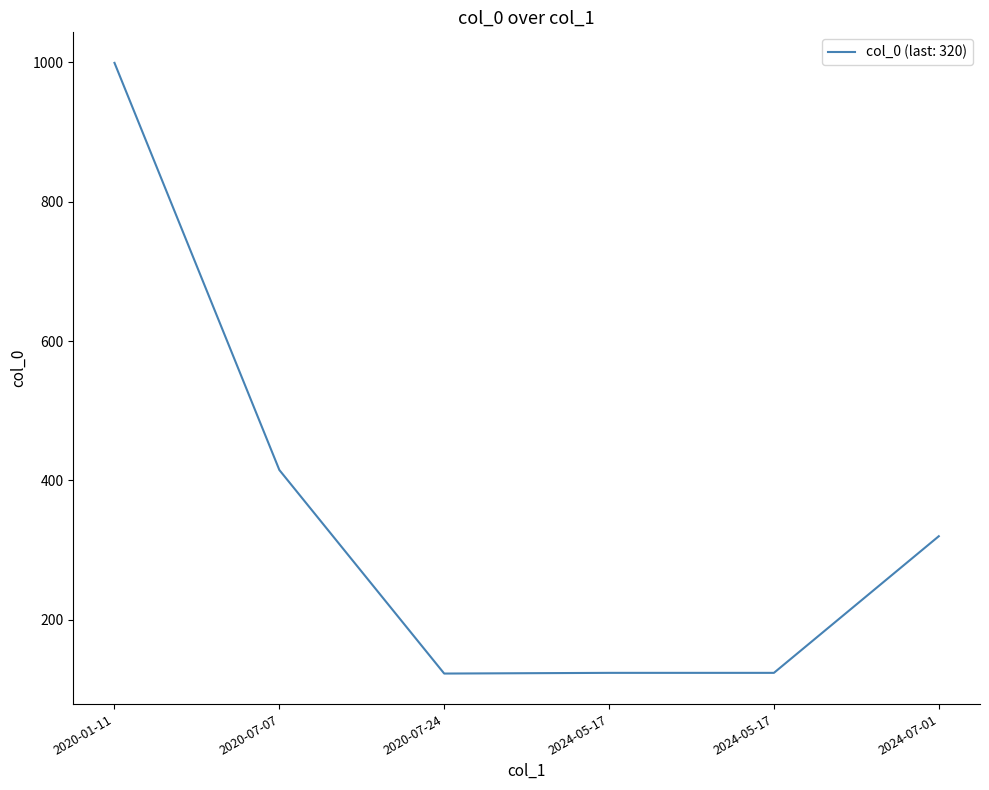

The value at 2024-07-01 is 454. True or false?

False